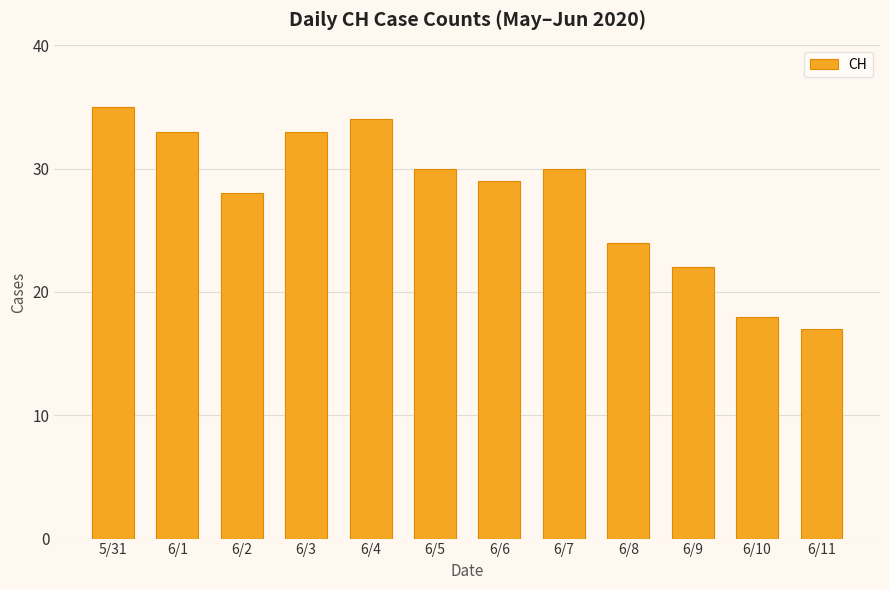

What is the maximum value shown in the chart?

35